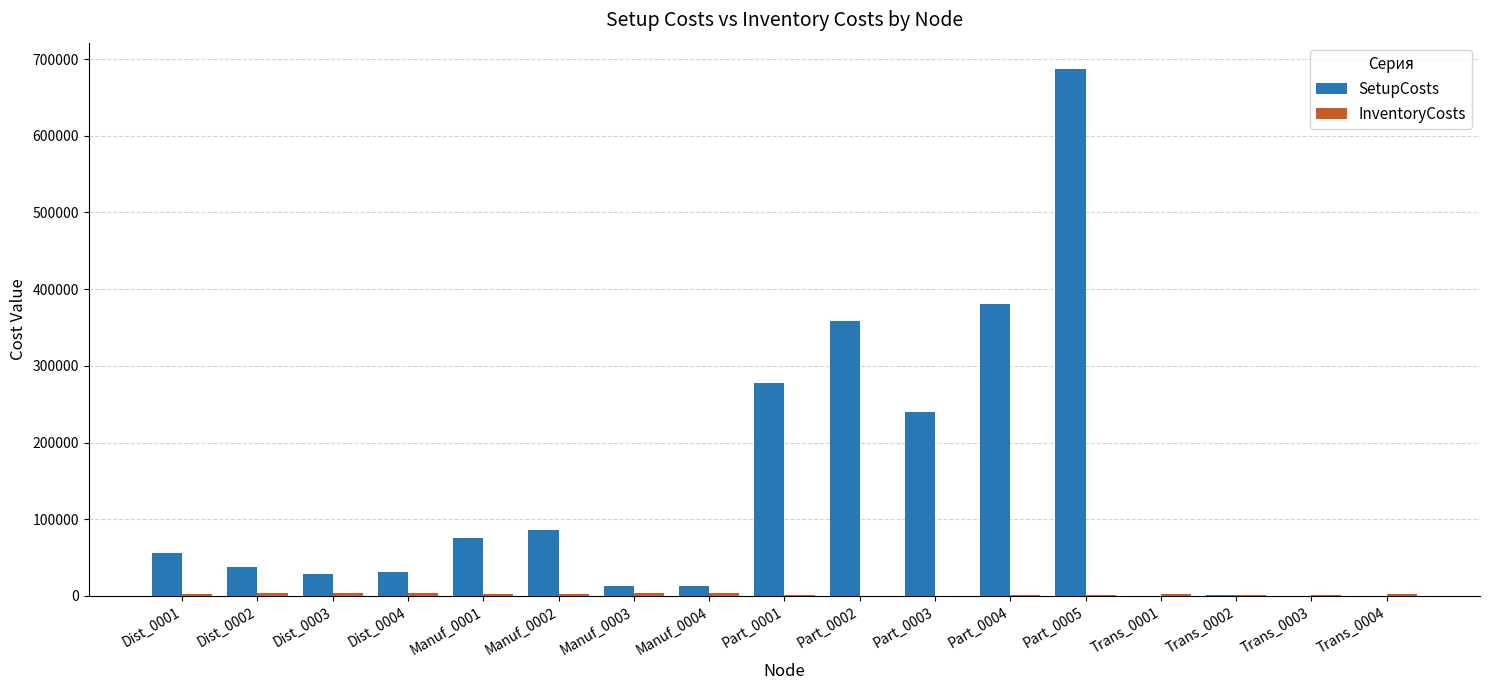

What is the sum of all SetupCosts values?

2284184.8